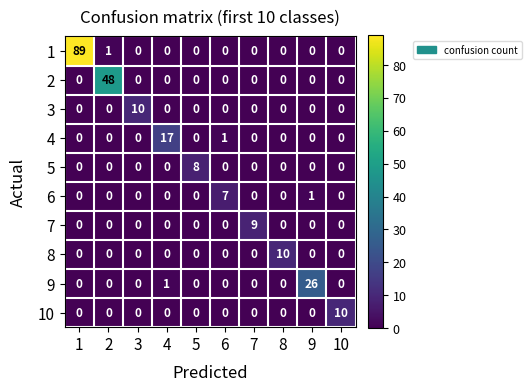

Which series has the widest spread of values?

1